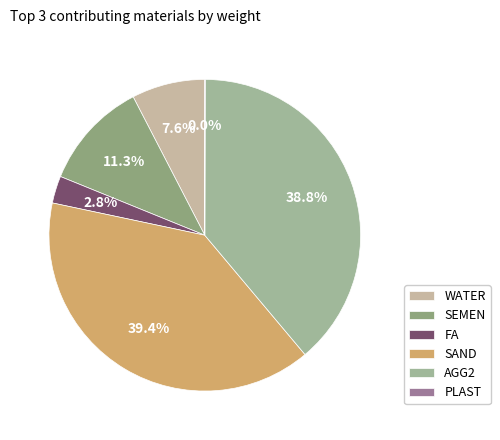

Which category has the smallest portion of the pie?

PLAST